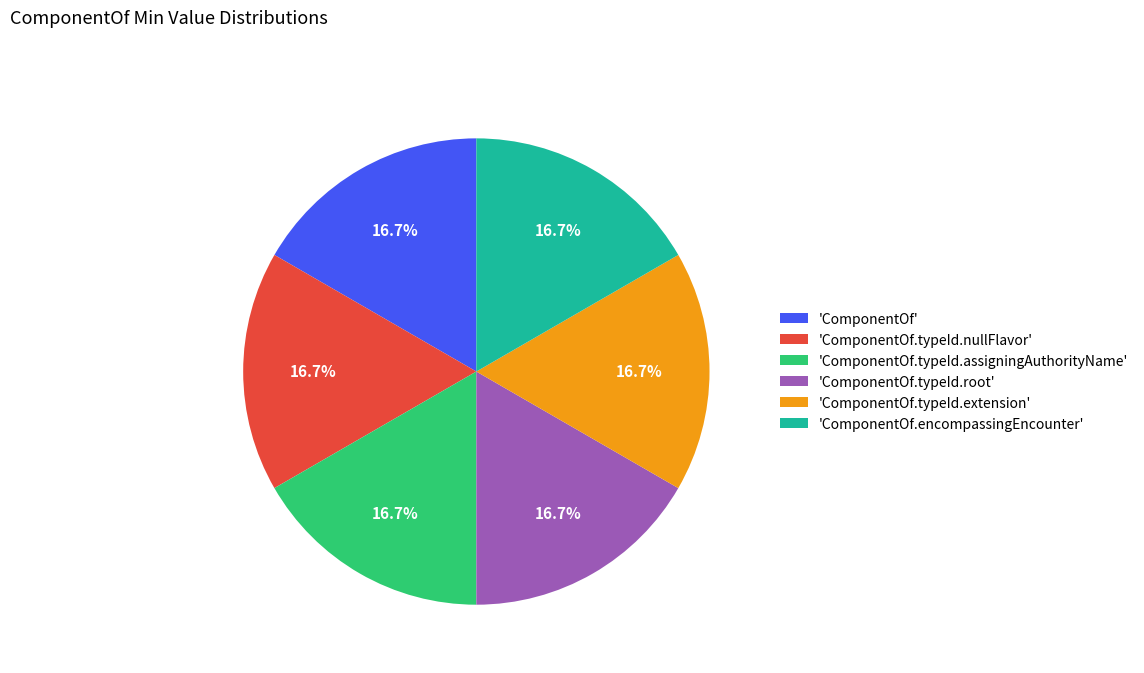

Is there any slice that represents more than half of the pie?

No